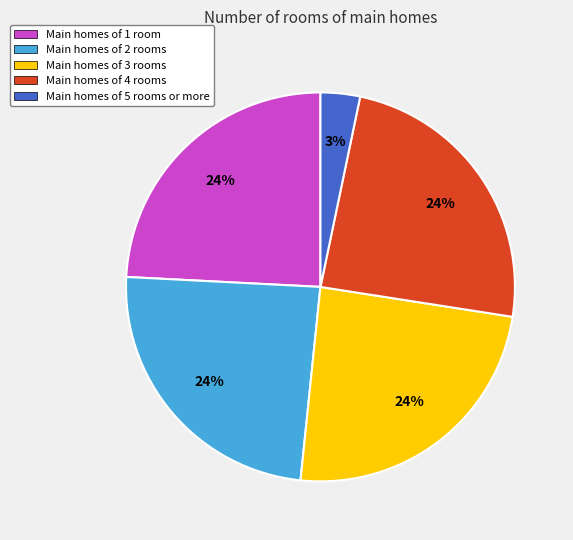

What percentage is the Main homes of 4 rooms slice, to the nearest percent?

24%